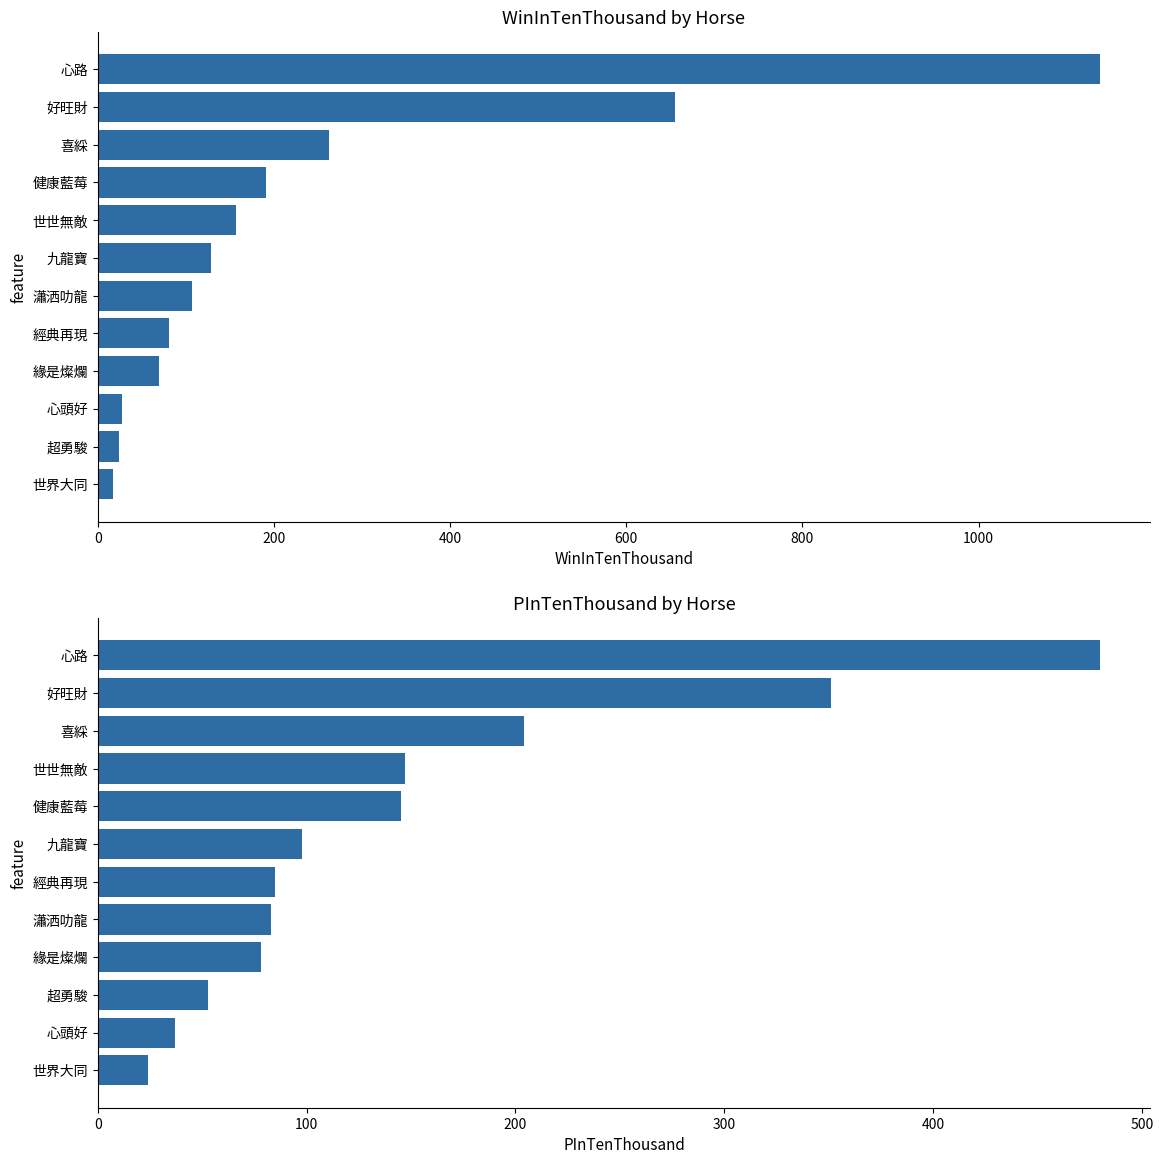

The value of WinInTenThousand at 緣是燦爛 is 70. True or false?

True